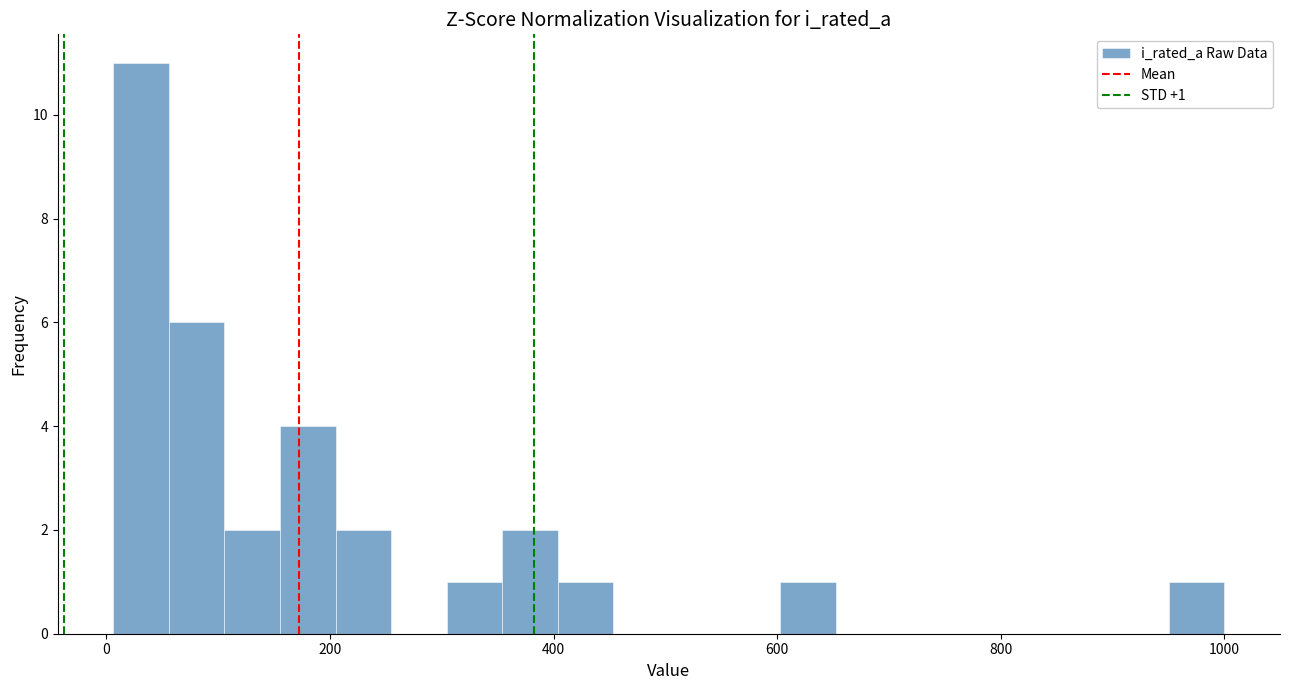

Read against the x-axis, roughly where is the centre of the tallest bar?

40